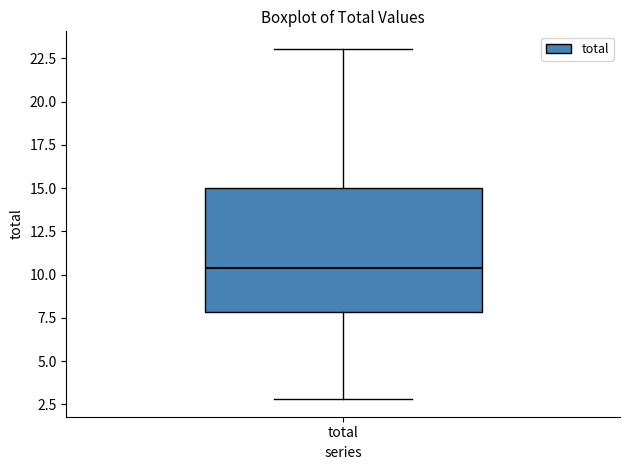

Transcribe this box plot: give where the median line is, the range the box spans, and where the two whiskers end, as read against the y-axis. The values are not printed on the chart, so give them approximately, as read against the axis.

median 10.5, box 8.0 to 15.0, whiskers 3.0 to 23.0